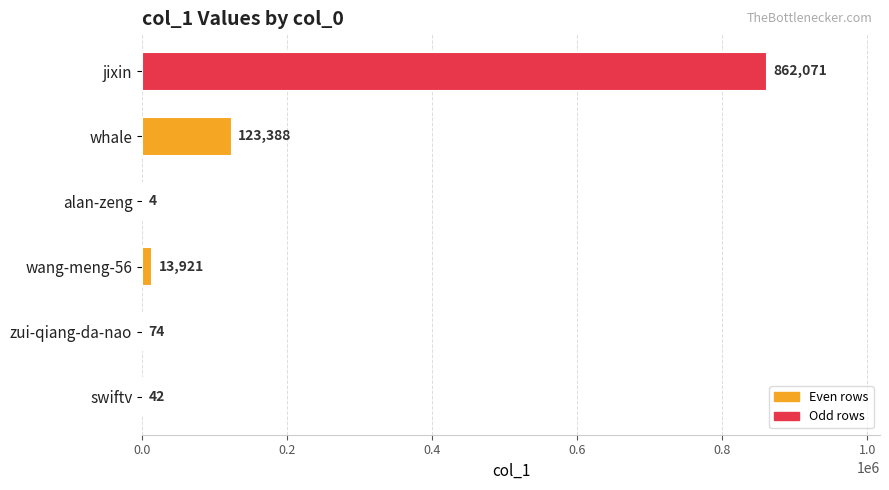

Reading top to bottom, transcribe all the data shown in this chart.

jixin=862071	whale=123388	alan-zeng=4	wang-meng-56=13921	zui-qiang-da-nao=74	swiftv=42